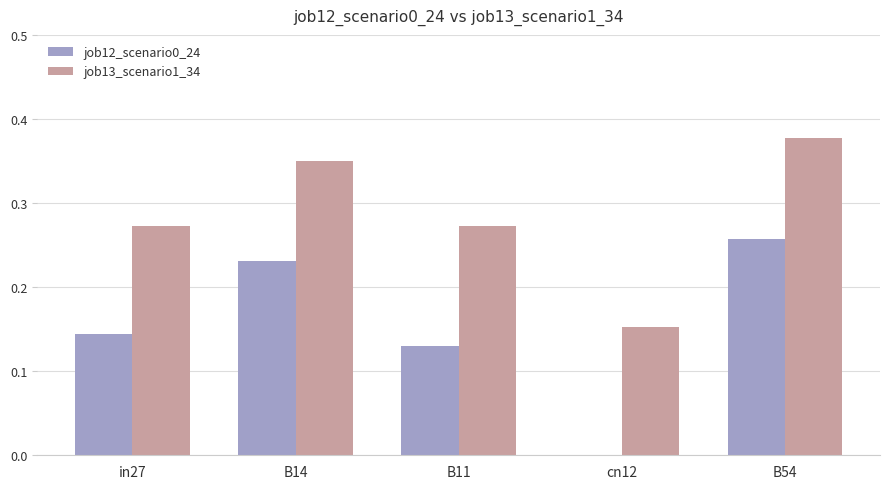

Is the value of job13_scenario1_34 at B14 greater than the value of job12_scenario0_24 at in27?

Yes